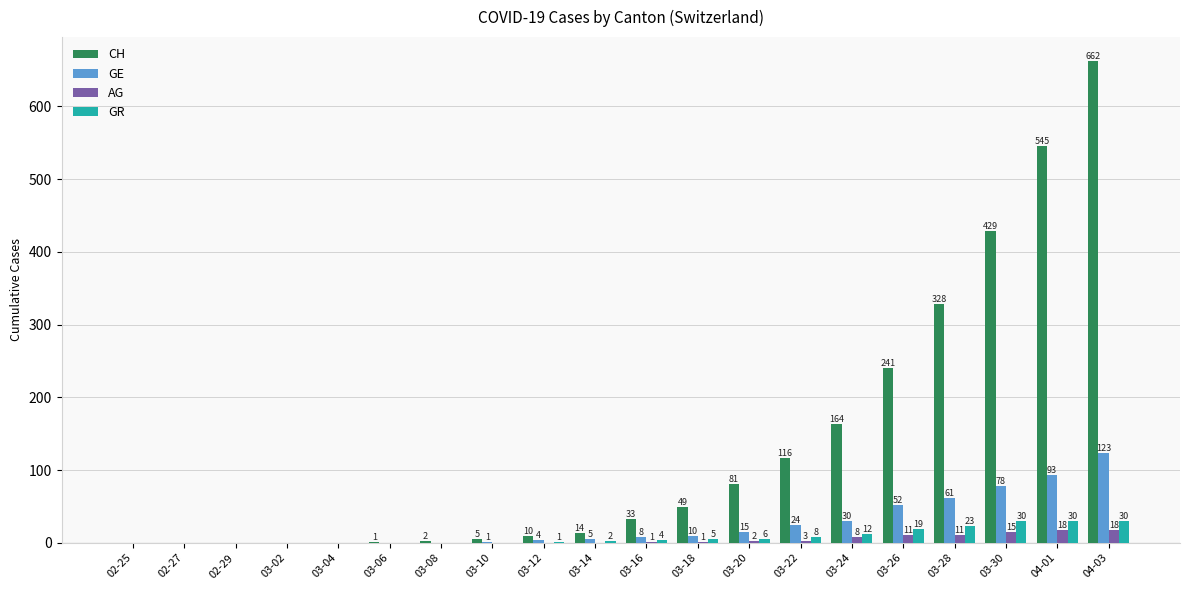

What is the sum of all GR values?

170